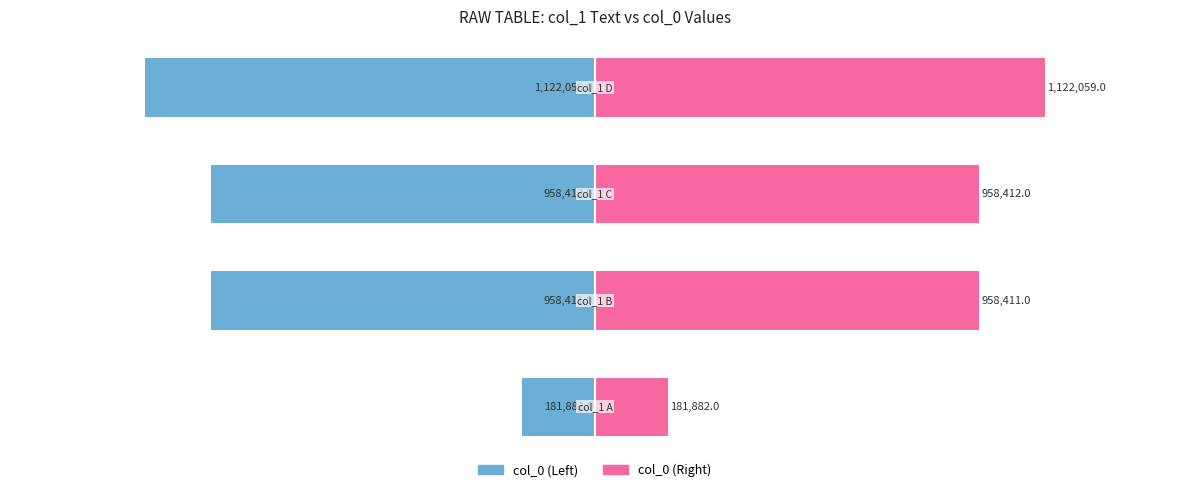

Reading left to right, transcribe all the data shown in this chart.

col_0 (Left): 0=-181882	1=-958411	2=-958412	3=-1122059
col_0 (Right): 0=181882	1=958411	2=958412	3=1122059